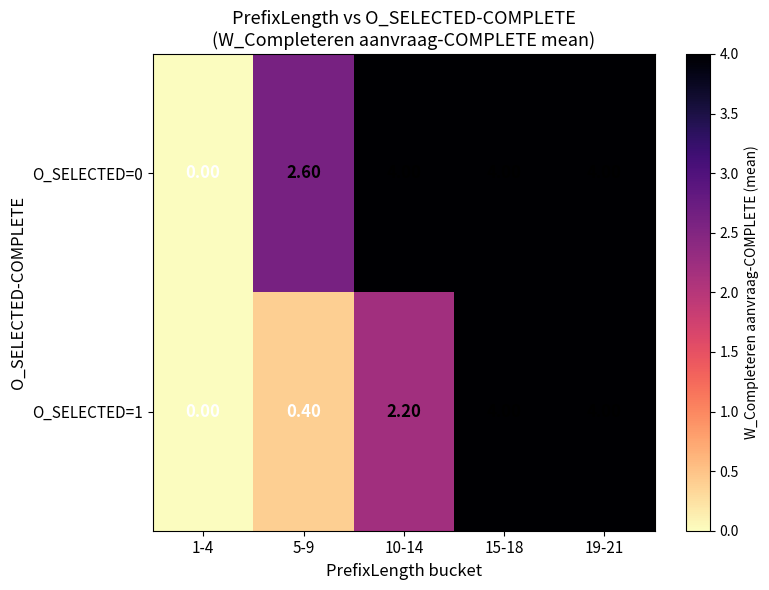

What is the sum of the O_SELECTED=1 values at 15-18 and 1-4?

4.0